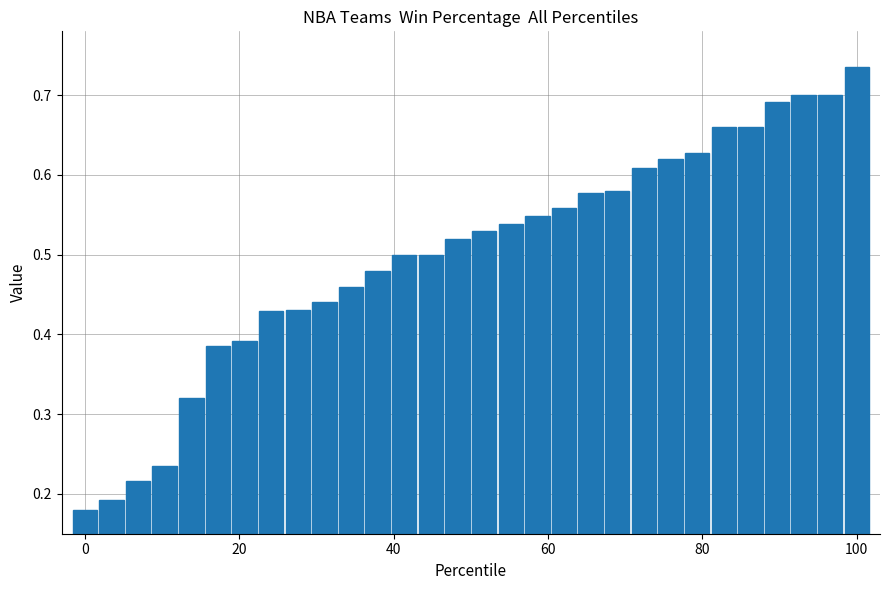

What is the sum of all values?

15.0